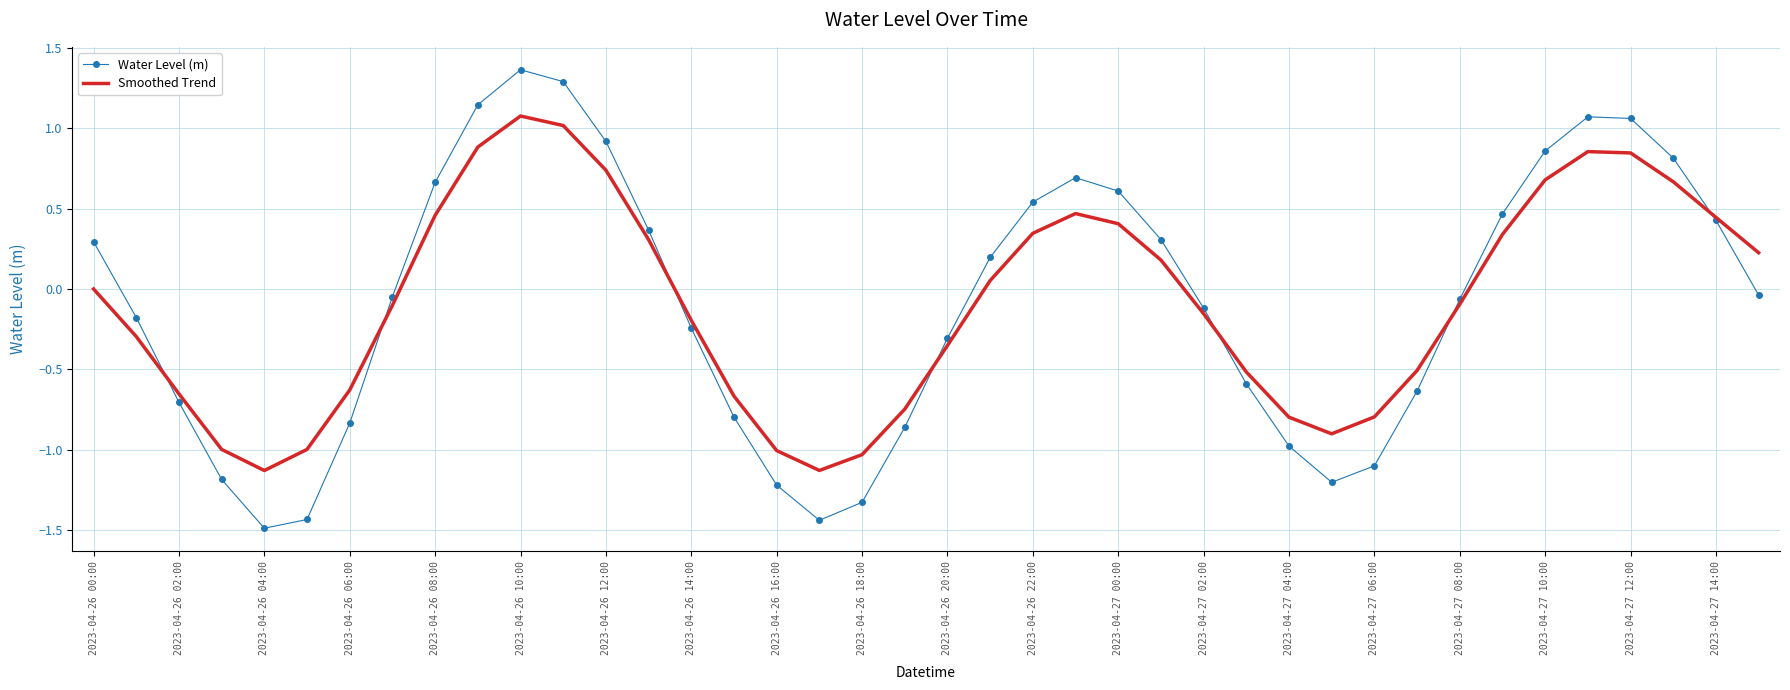

What is the minimum value for Water Level (m)?

-1.5